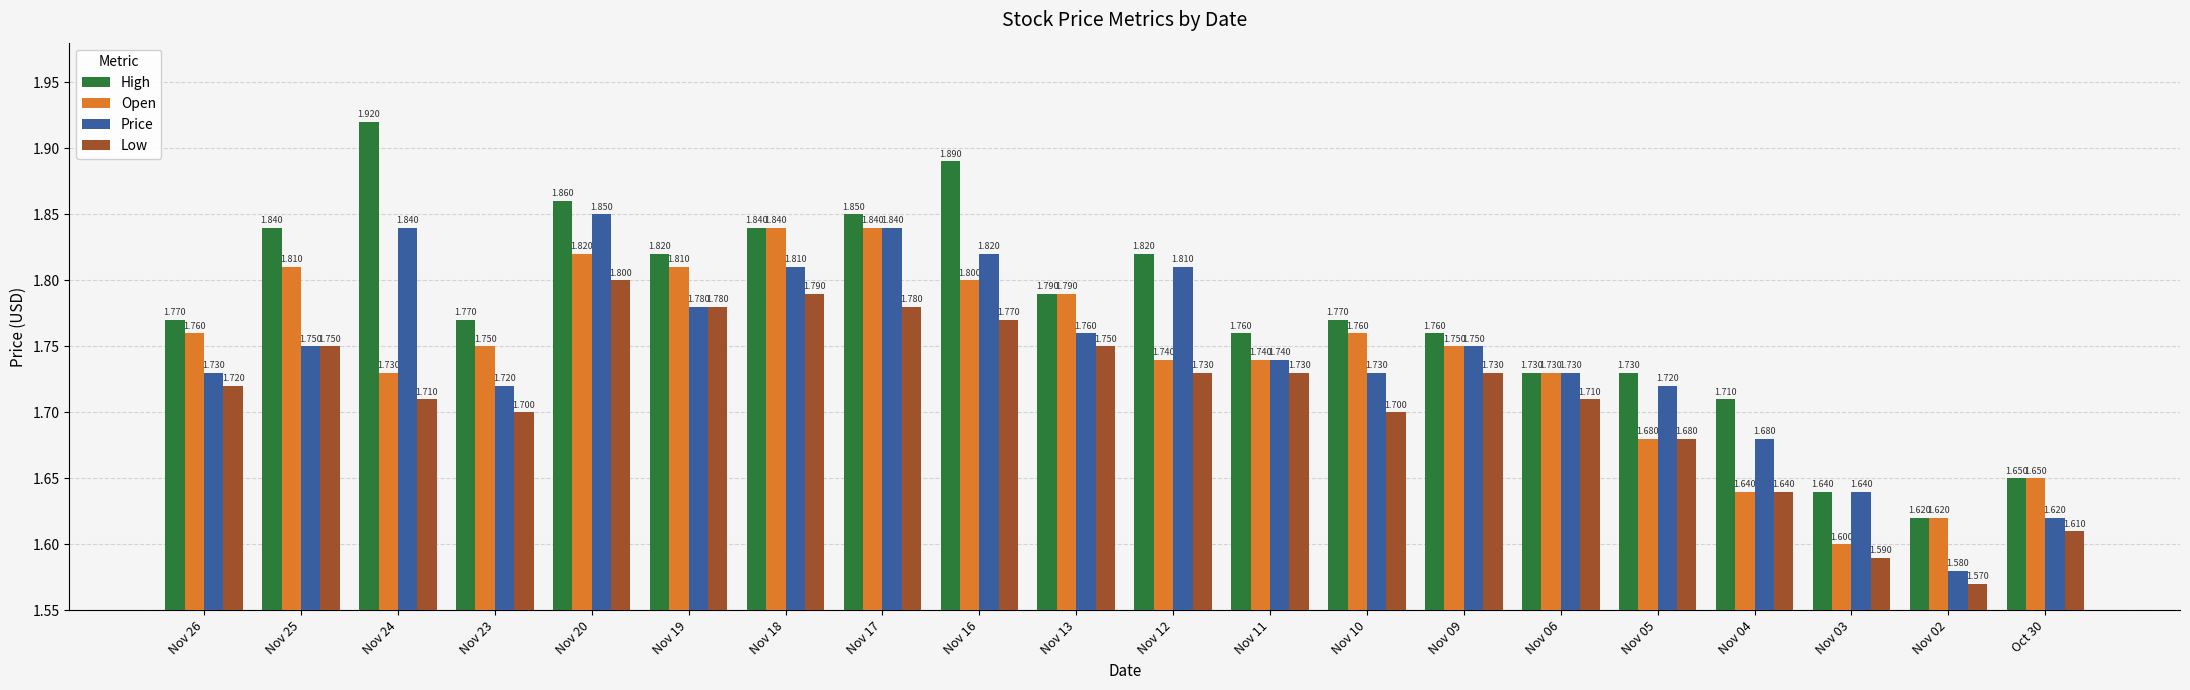

Which category has the highest value across all series?

Nov 24